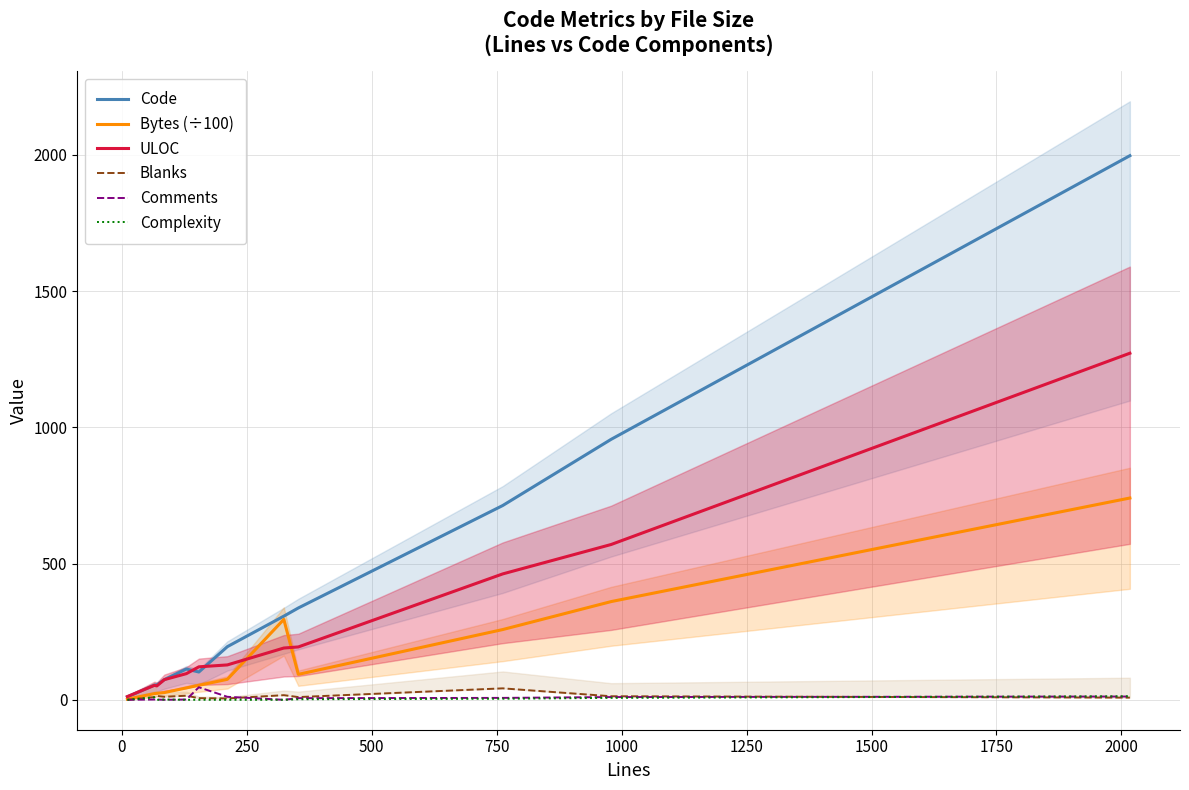

Which series has the largest range (max minus min)?

Code